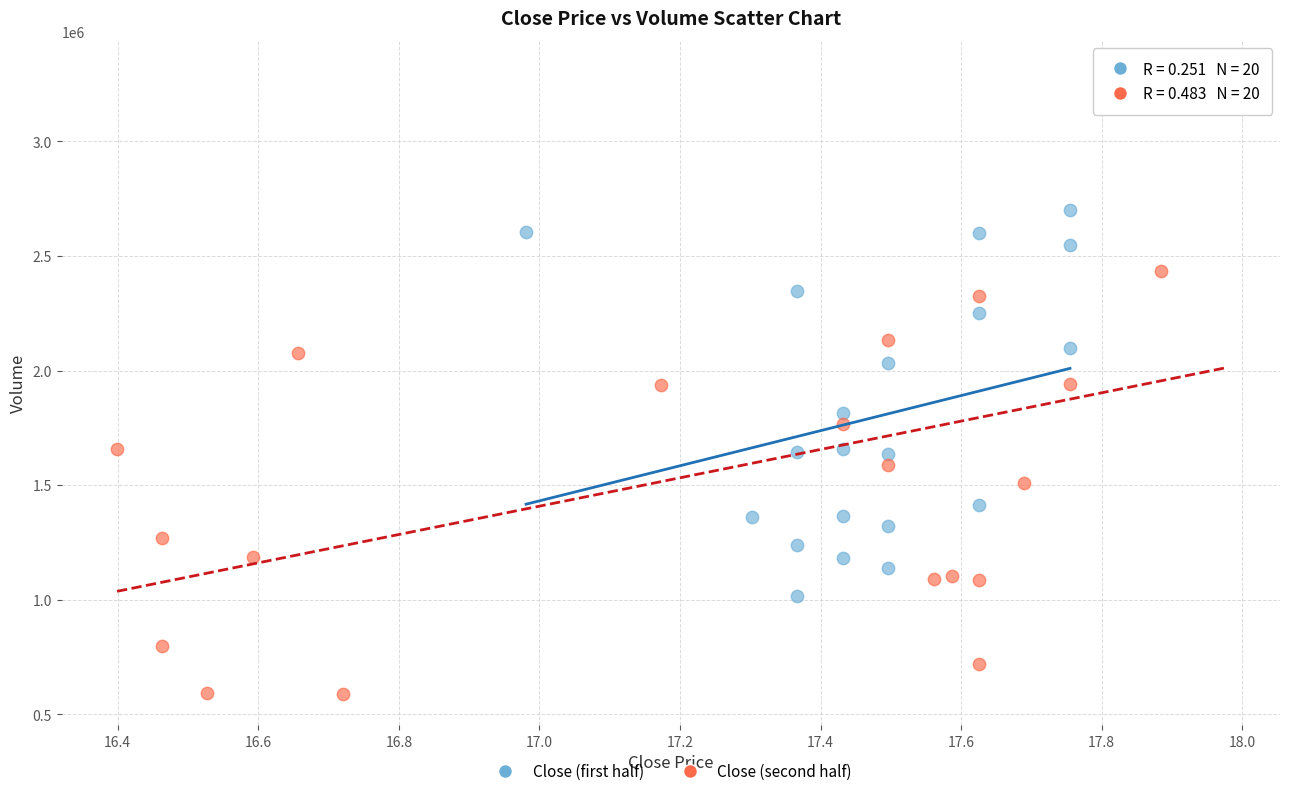

Which series contains the lowest Y value?

Close (second half)